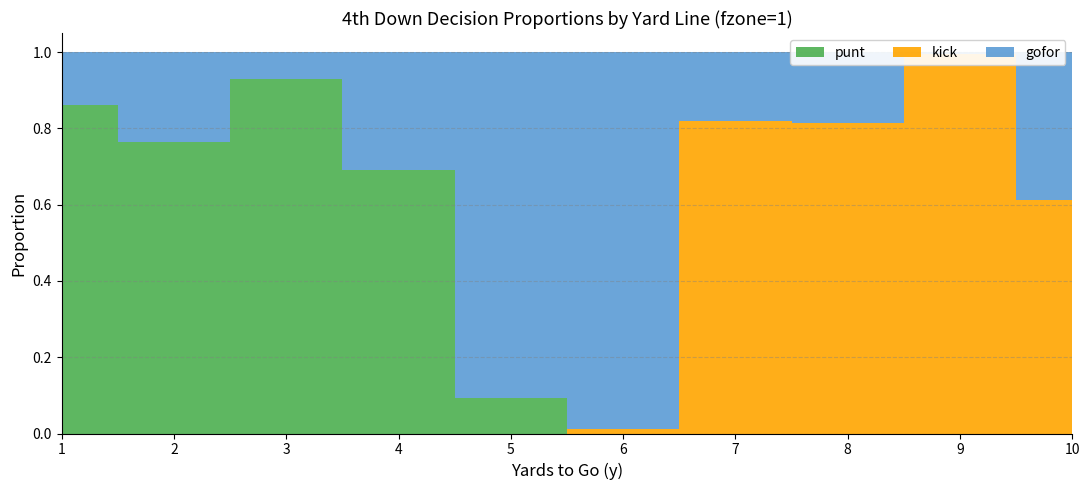

Reading left to right, extract all data points from this chart.

gofor: 0.1	0.2	0.1	0.3	0.9	1.0	0.2	0.2	0.0	0.4
punt: 0.9	0.8	0.9	0.7	0.1	0.0	0.0	0.0	0.0	0.0
kick: 0.0	0.0	0.0	0.0	0.0	0.0	0.8	0.8	1.0	0.6